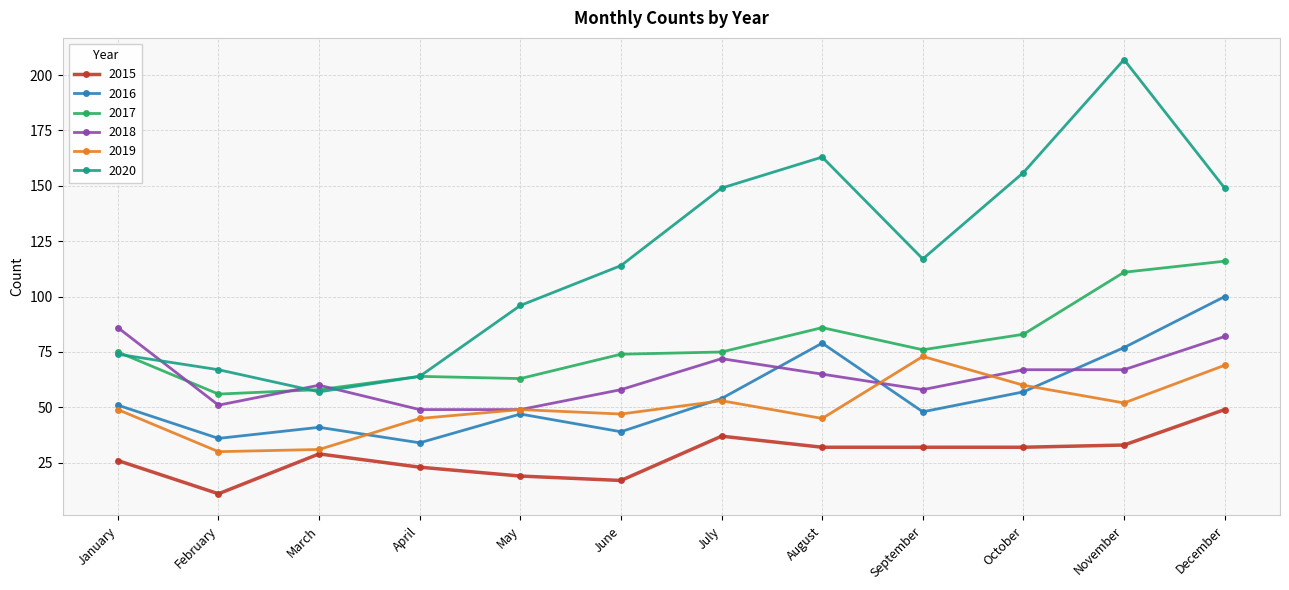

What is the maximum value shown in the chart?

207